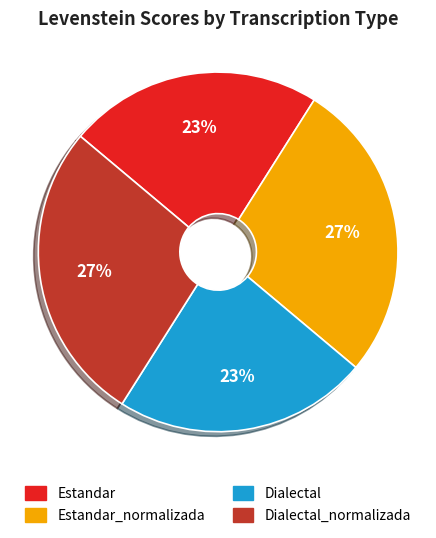

To the nearest percent, what is the average slice percentage?

25%